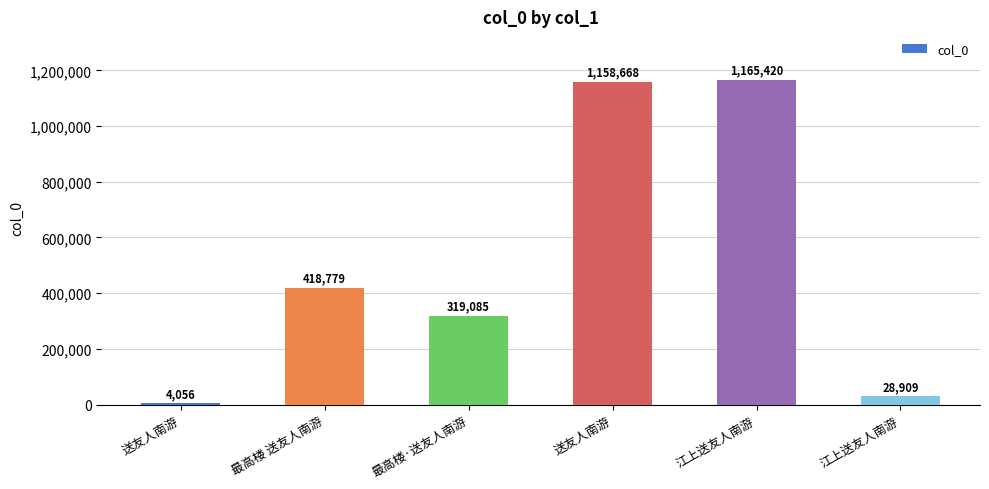

What is the difference between the maximum and minimum values?

1161364